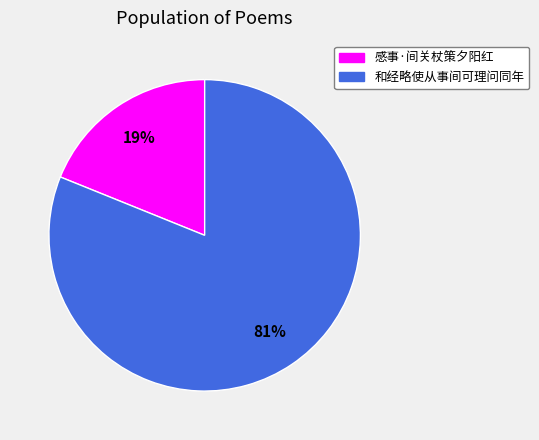

To the nearest percent, what percentage of the pie is 感事·间关杖策夕阳红?

19%